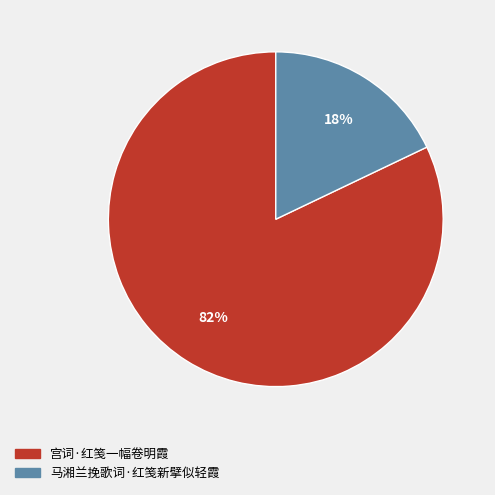

Do 宫词·红笺一幅卷明霞 and 马湘兰挽歌词·红笺新擘似轻霞 together represent more than half of the pie?

Yes